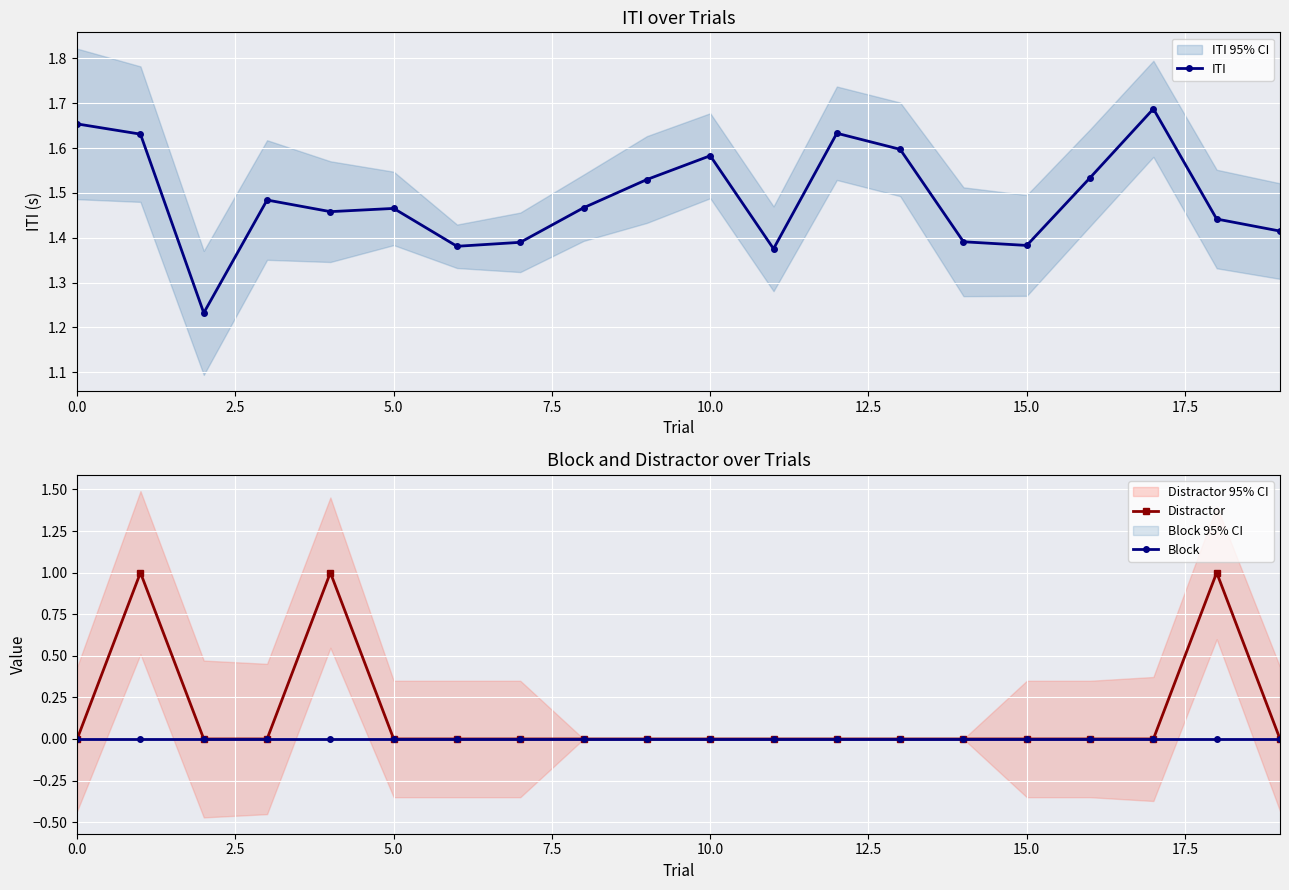

Reading left to right, transcribe all the data shown in this chart.

ITI: 1.7	1.6	1.2	1.5	1.5	1.5	1.4	1.4	1.5	1.5	1.6	1.4	1.6	1.6	1.4	1.4	1.5	1.7	1.4	1.4
Distractor: 0.0	1.0	0.0	0.0	1.0	0.0	0.0	0.0	0.0	0.0	0.0	0.0	0.0	0.0	0.0	0.0	0.0	0.0	1.0	0.0
Block: 0.0	0.0	0.0	0.0	0.0	0.0	0.0	0.0	0.0	0.0	0.0	0.0	0.0	0.0	0.0	0.0	0.0	0.0	0.0	0.0